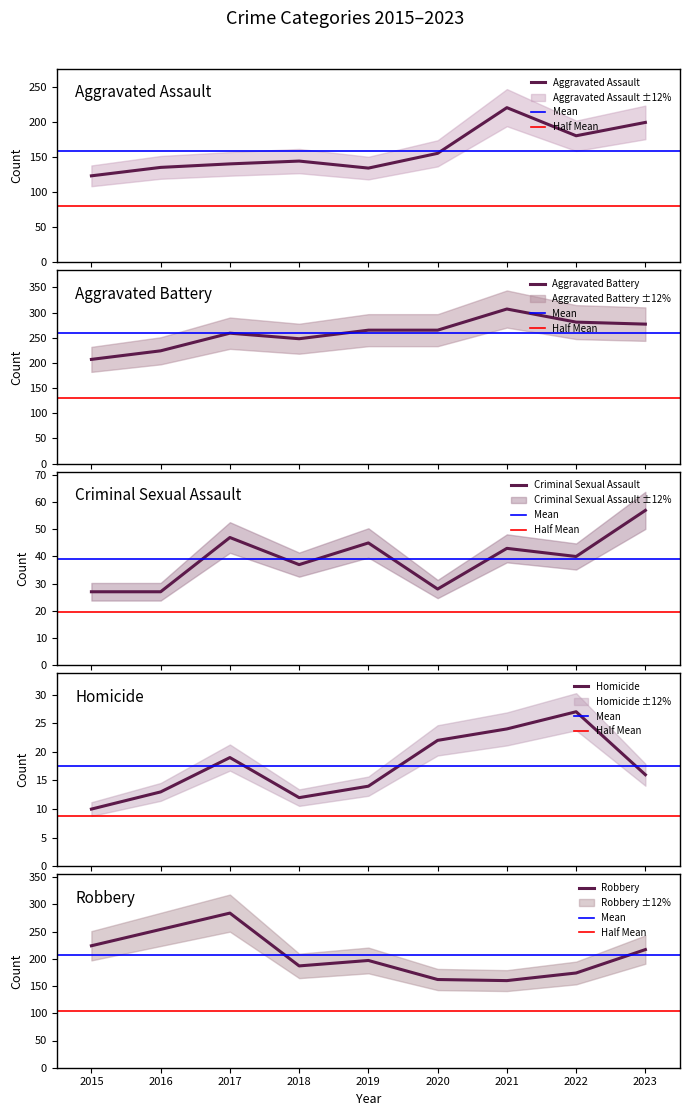

True or false: Aggravated Battery has a value of 122 at 2020.

False